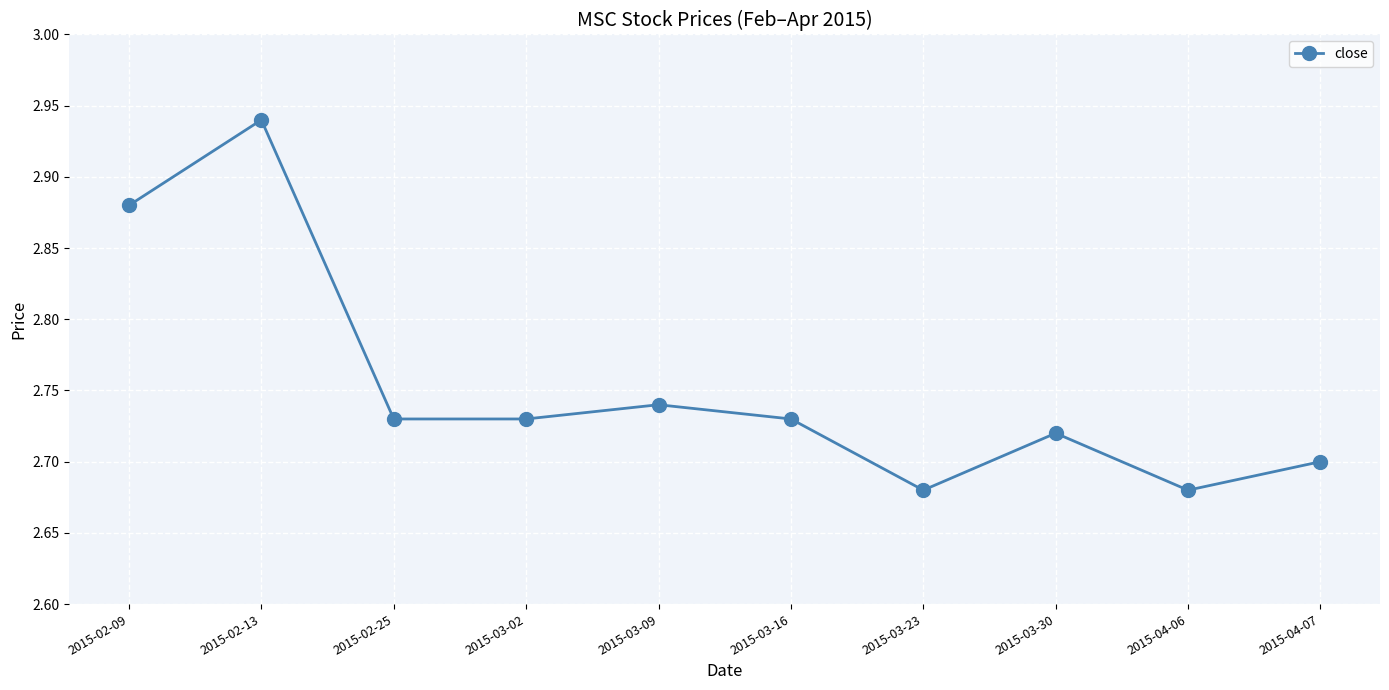

Where is the first local maximum?

2015-02-13